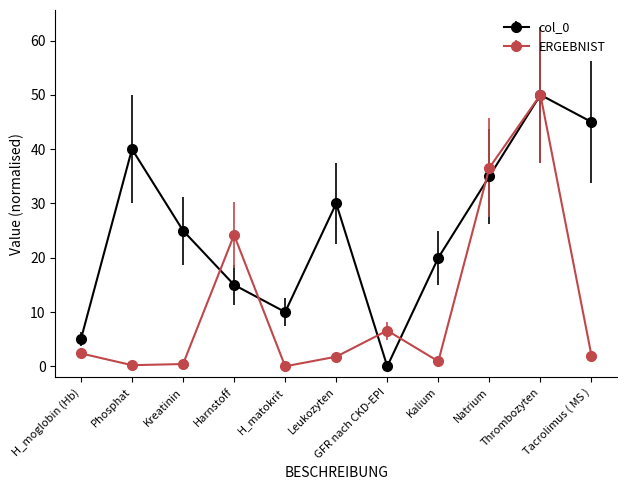

What is the label of the 1st point from the right?

Tacrolimus ( MS )